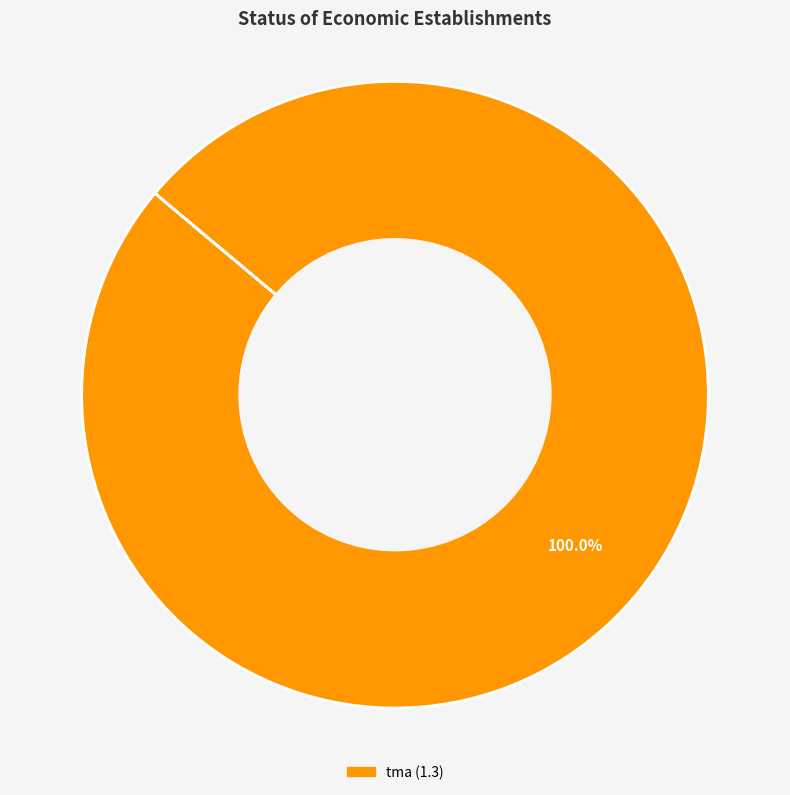

How many slices are in this pie chart?

1